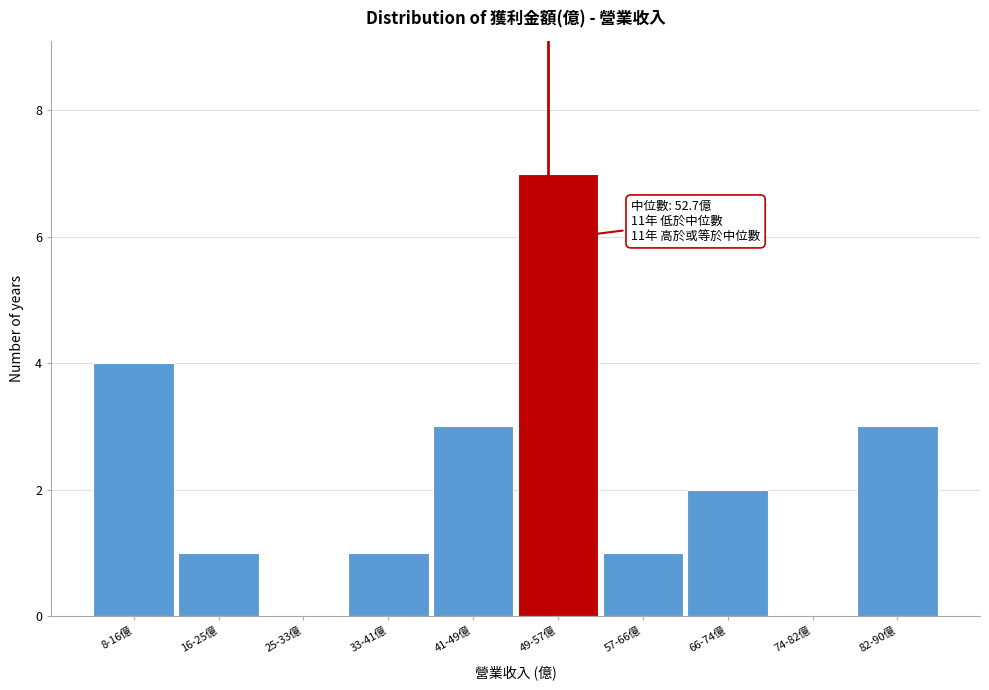

Reading left to right, extract all data points from this chart.

8-16億=4	16-25億=1	25-33億=0	33-41億=1	41-49億=3	49-57億=7	57-66億=1	66-74億=2	74-82億=0	82-90億=3